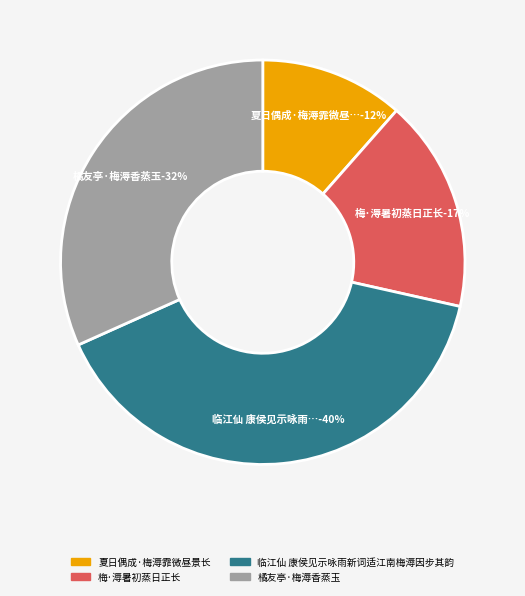

What is the smallest slice in the pie chart?

夏日偶成·梅溽霏微昼景长